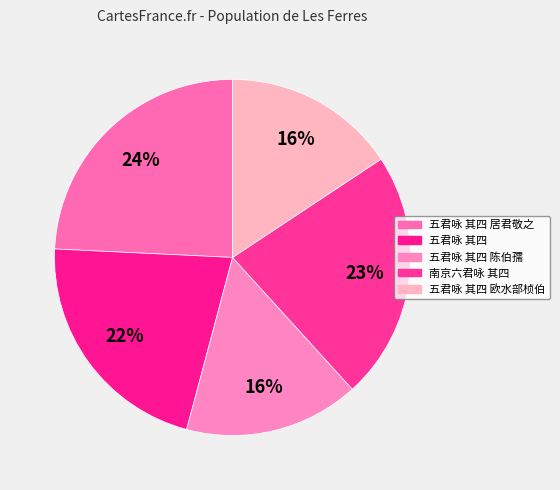

To the nearest percent, what is the average slice percentage?

20%